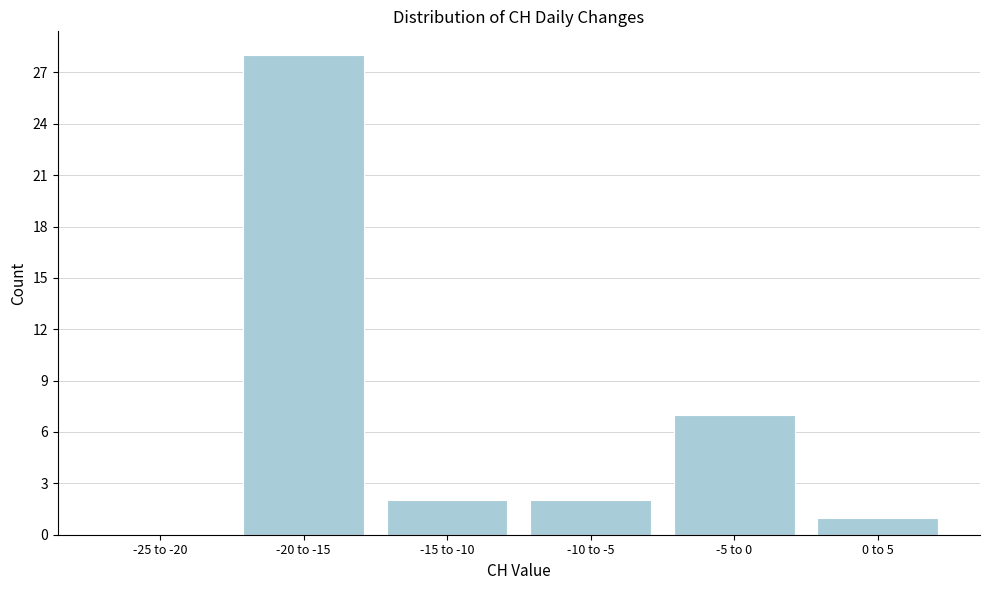

Reading left to right, extract all data points from this chart.

-25 to -20=0	-20 to -15=28	-15 to -10=2	-10 to -5=2	-5 to 0=7	0 to 5=1